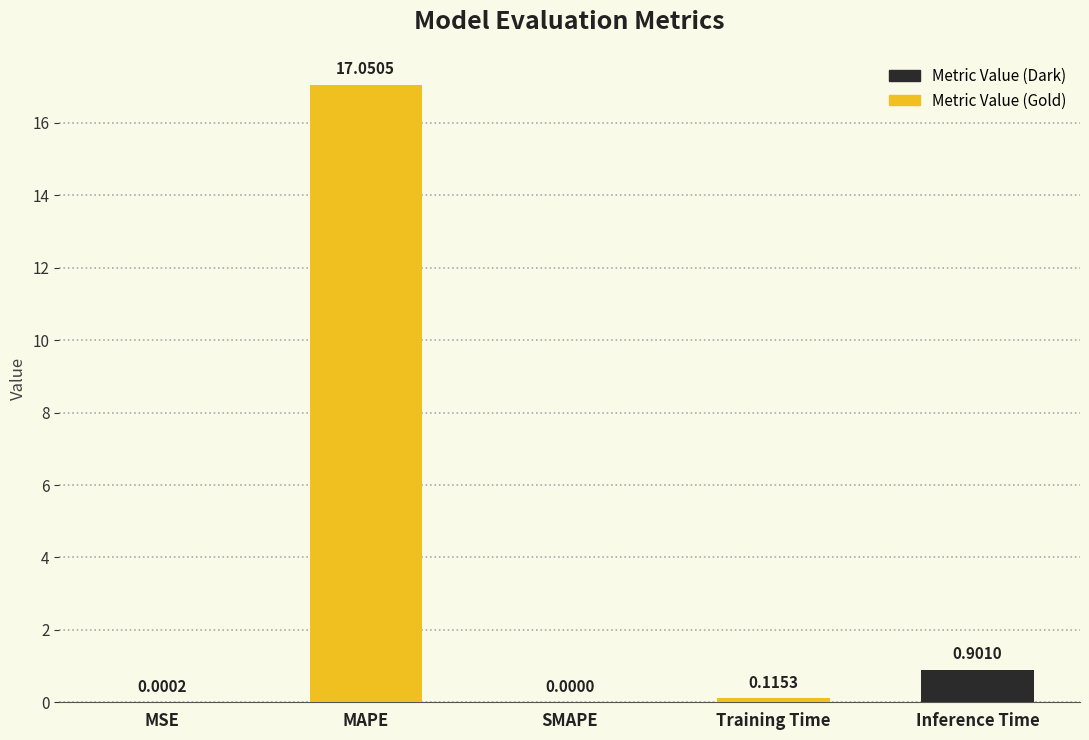

What is the change in value from SMAPE to Inference Time?

+0.9